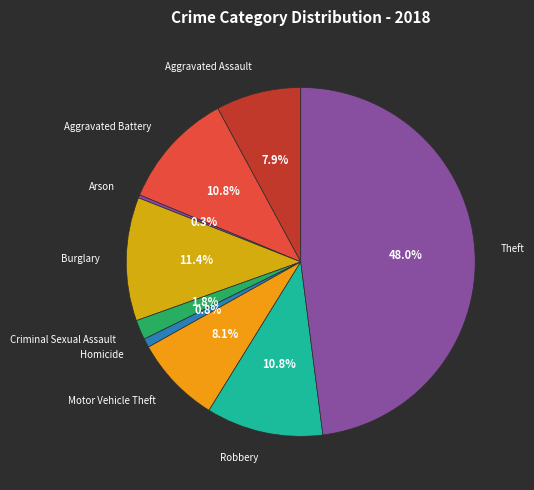

Which has a higher value, Arson or Criminal Sexual Assault?

Criminal Sexual Assault